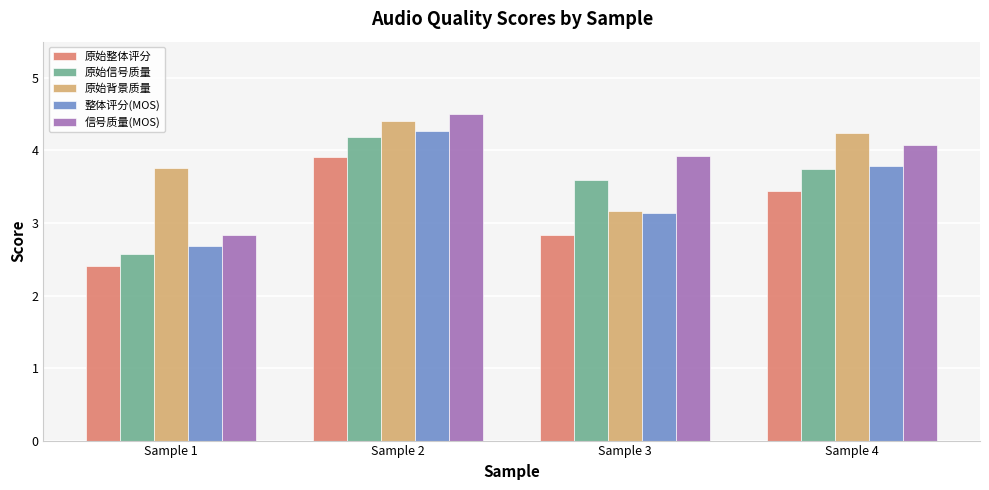

What is the sum of all 原始背景质量 values?

15.6